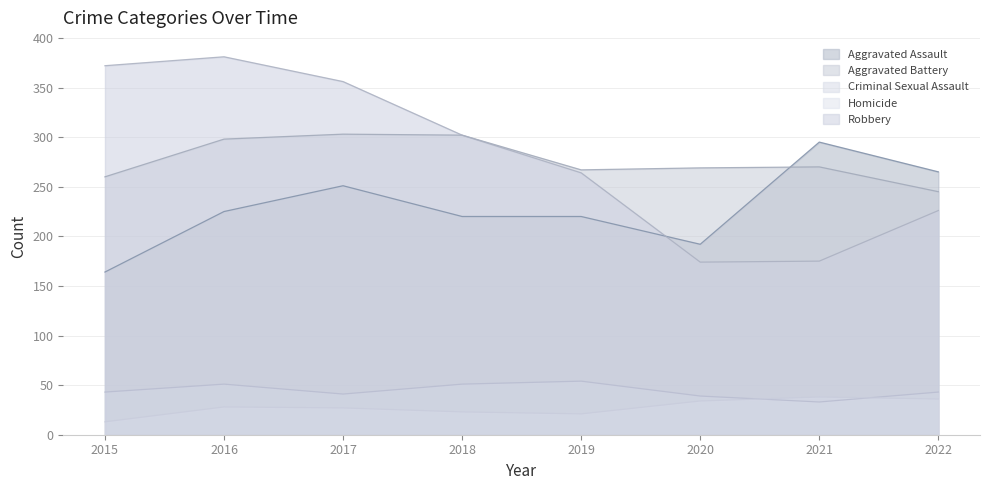

Reading left to right, extract all data points from this chart.

Aggravated Assault: 164	225	251	220	220	192	295	265
Aggravated Battery: 260	298	303	302	267	269	270	245
Criminal Sexual Assault: 43	51	41	51	54	39	33	43
Homicide: 13	28	27	23	21	34	38	36
Robbery: 372	381	356	302	264	174	175	226